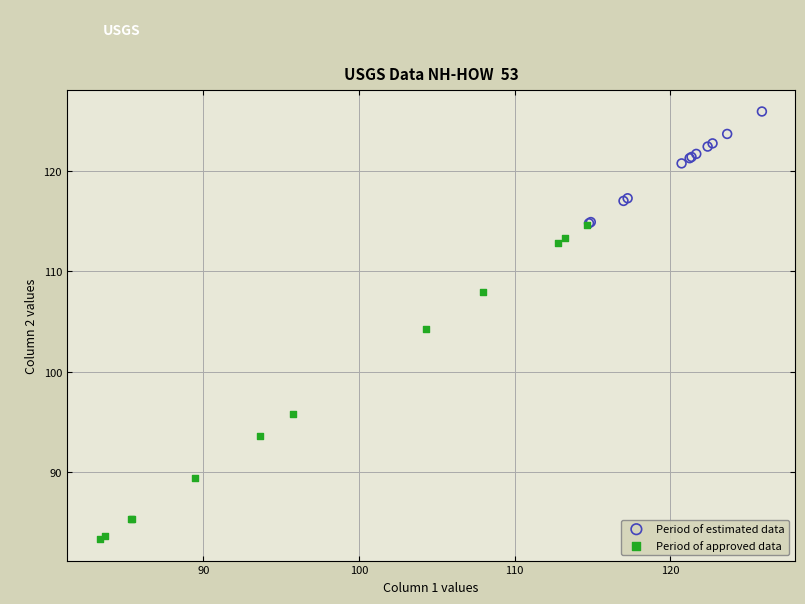

Which series reaches the maximum Y coordinate?

Period of estimated data